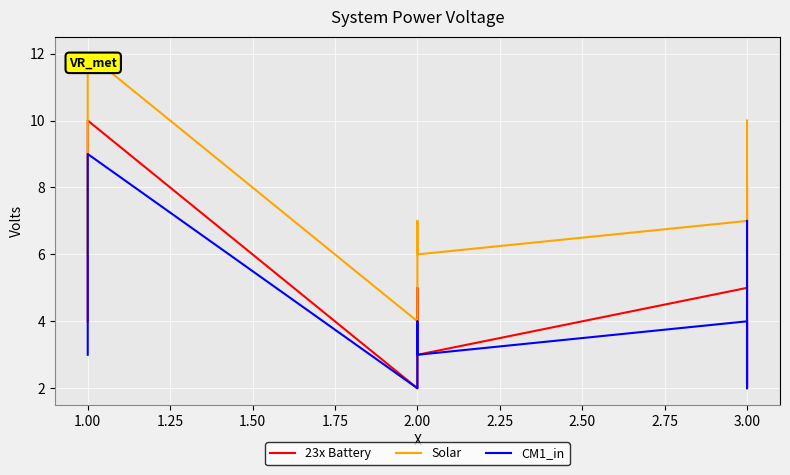

How many series are shown in this chart?

3